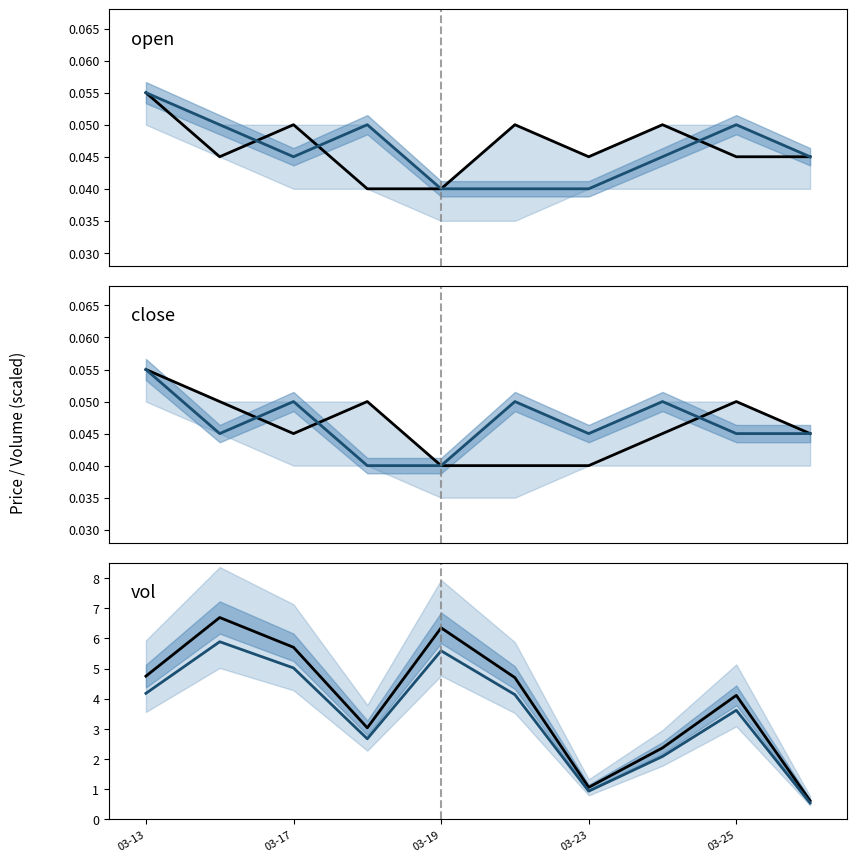

At which label does vol (raw) first exceed 4?

03-13